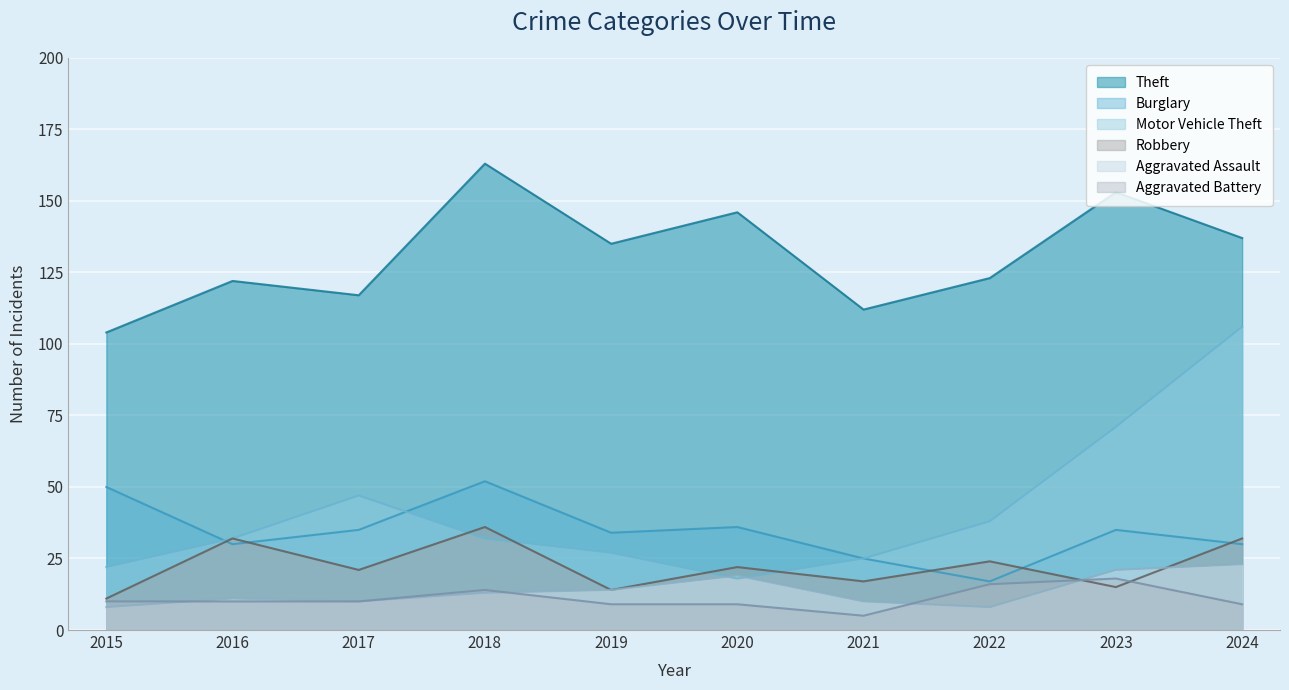

What is the greatest value displayed?

163